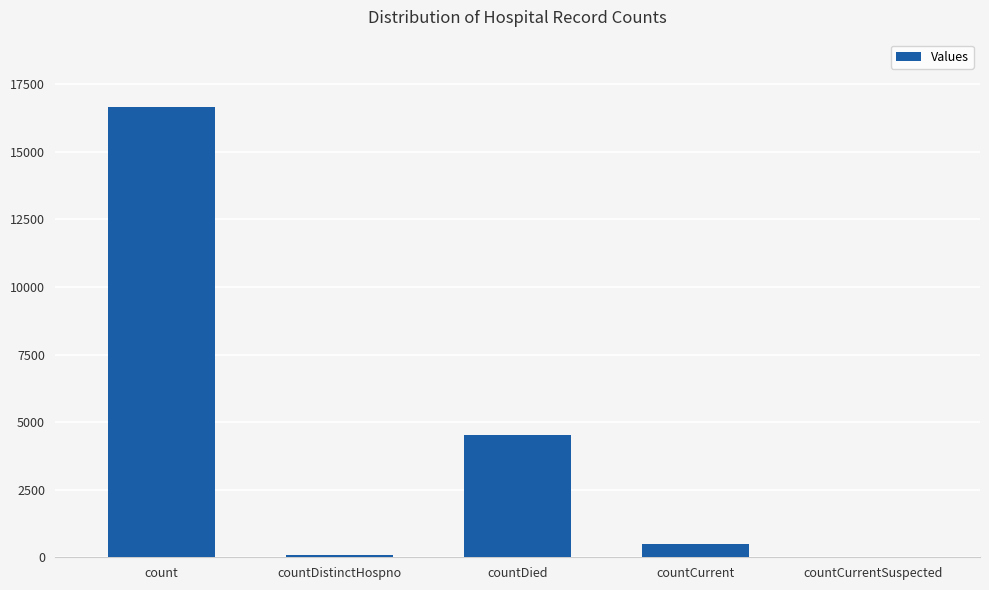

What is the greatest value displayed?

16655